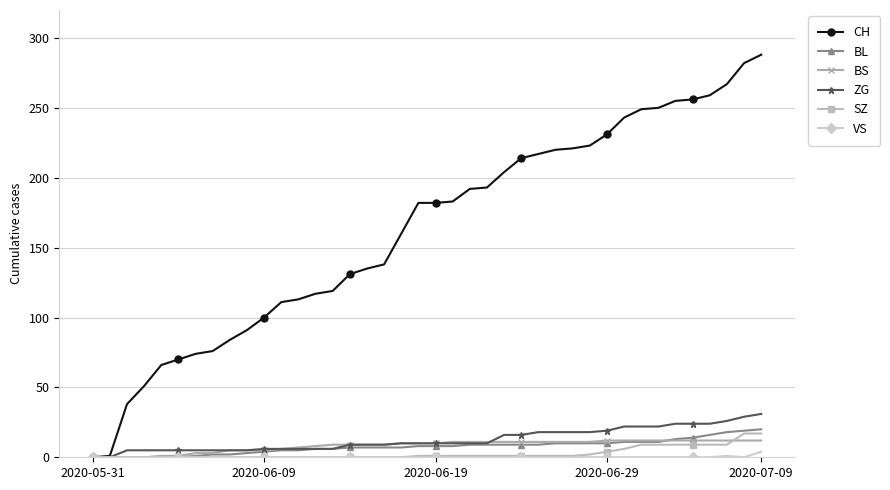

Which series has the largest range (max minus min)?

CH